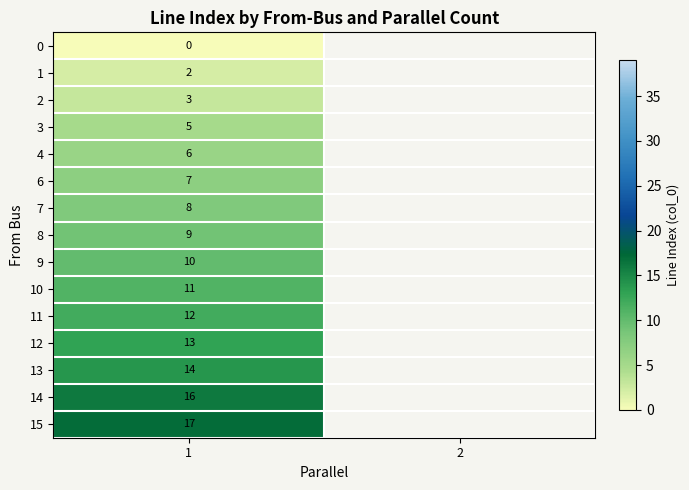

What is the spread (max minus min) of values at 1?

17